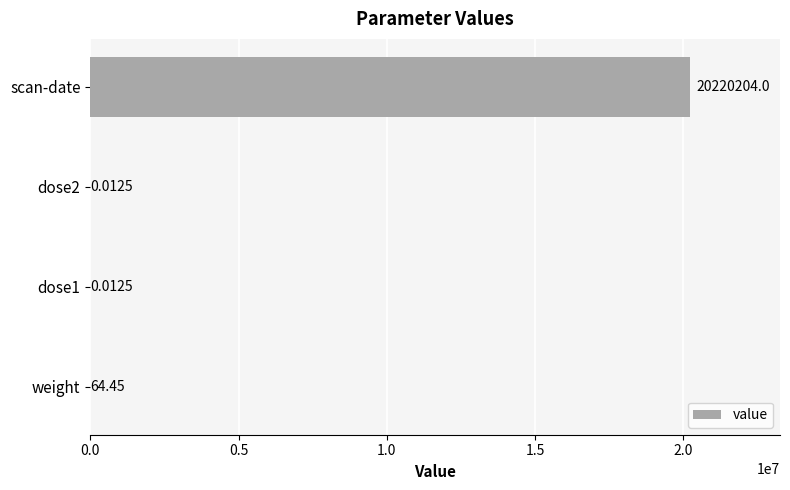

Between scan-date and dose2, which is larger?

scan-date